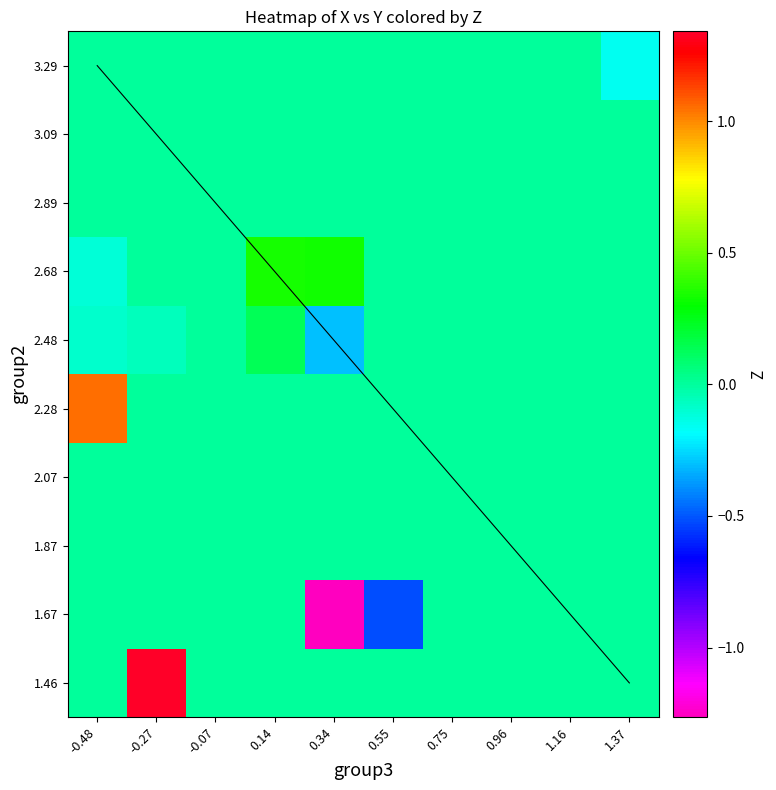

At how many categories does at least one series exceed 0?

4